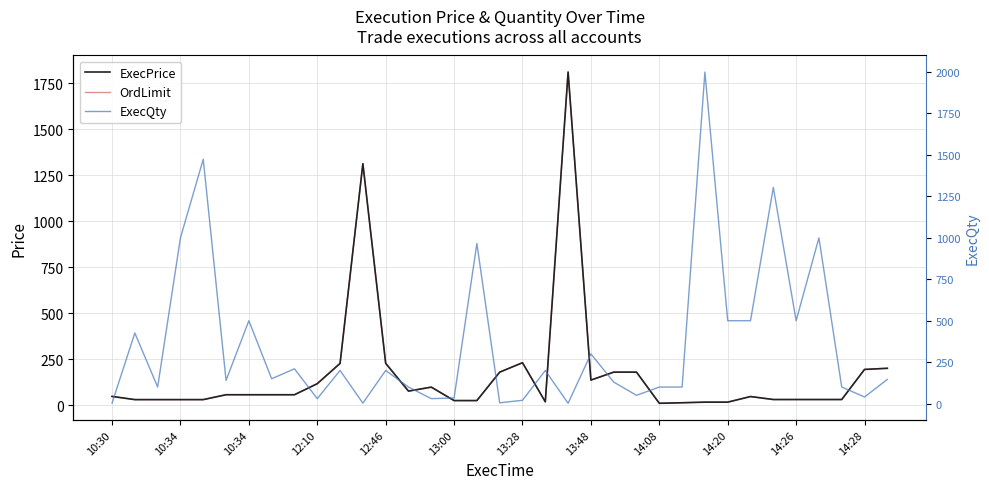

At 12:46, list the series in order from smallest to largest.

ExecPrice, OrdLimit, ExecQty